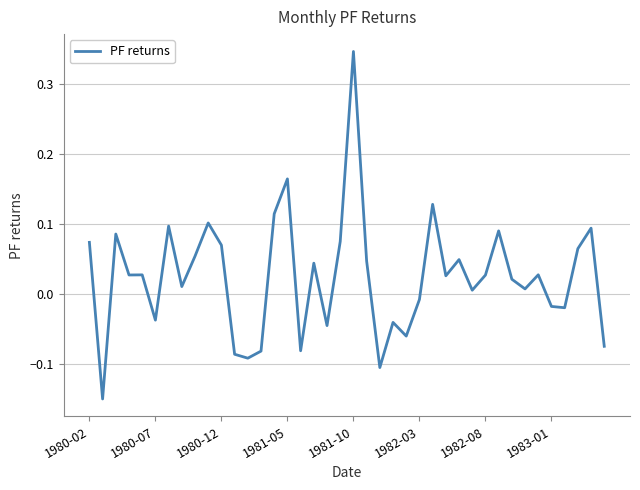

Does the chart have visible grid lines?

Yes